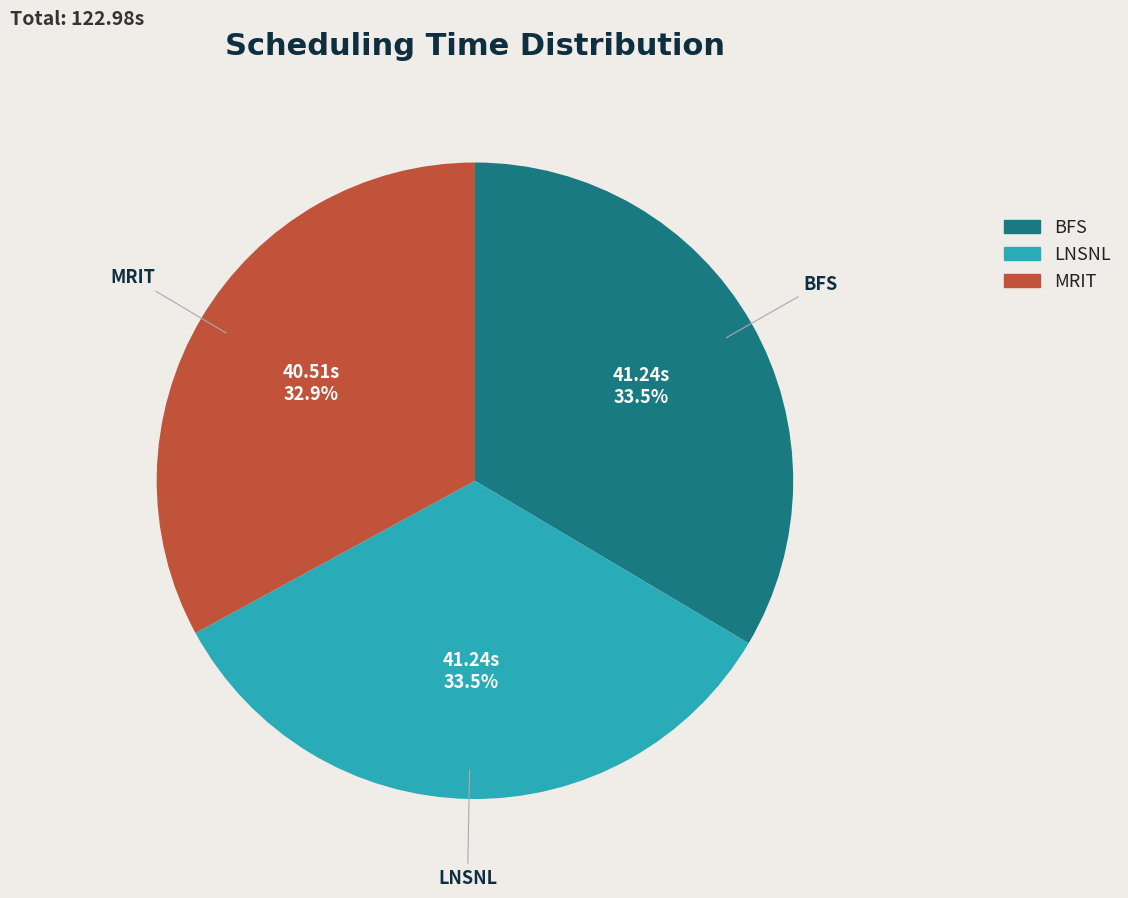

Is there any slice that represents more than half of the pie?

No